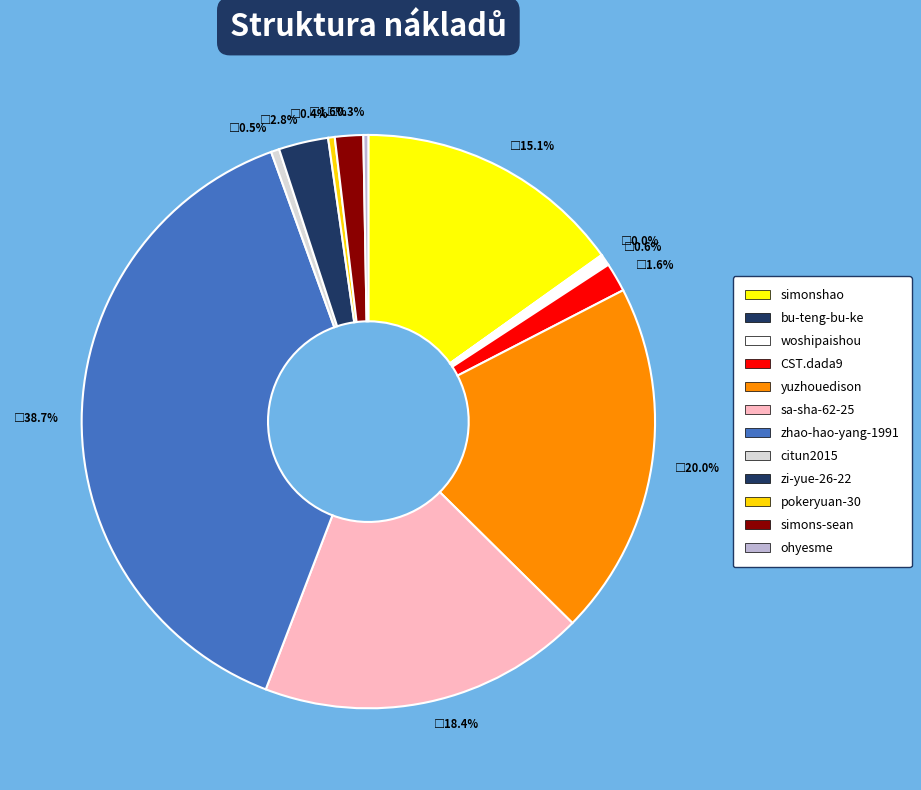

Approximately how many times larger is the value at zhao-hao-yang-1991 compared to woshipaishou?

62.6